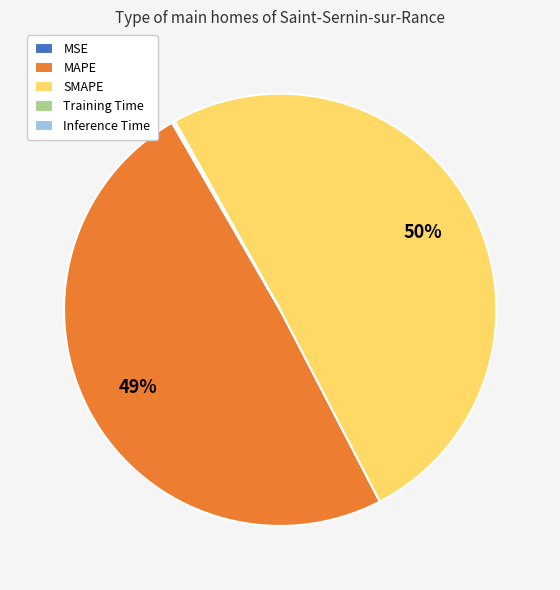

Do MAPE and SMAPE together represent more than half of the pie?

Yes